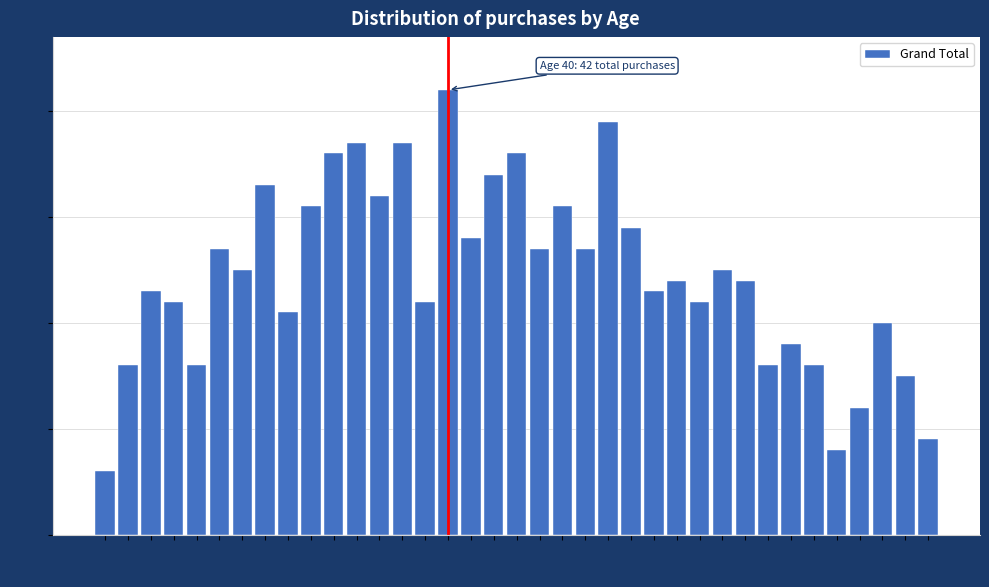

What is the maximum value shown in the chart?

42